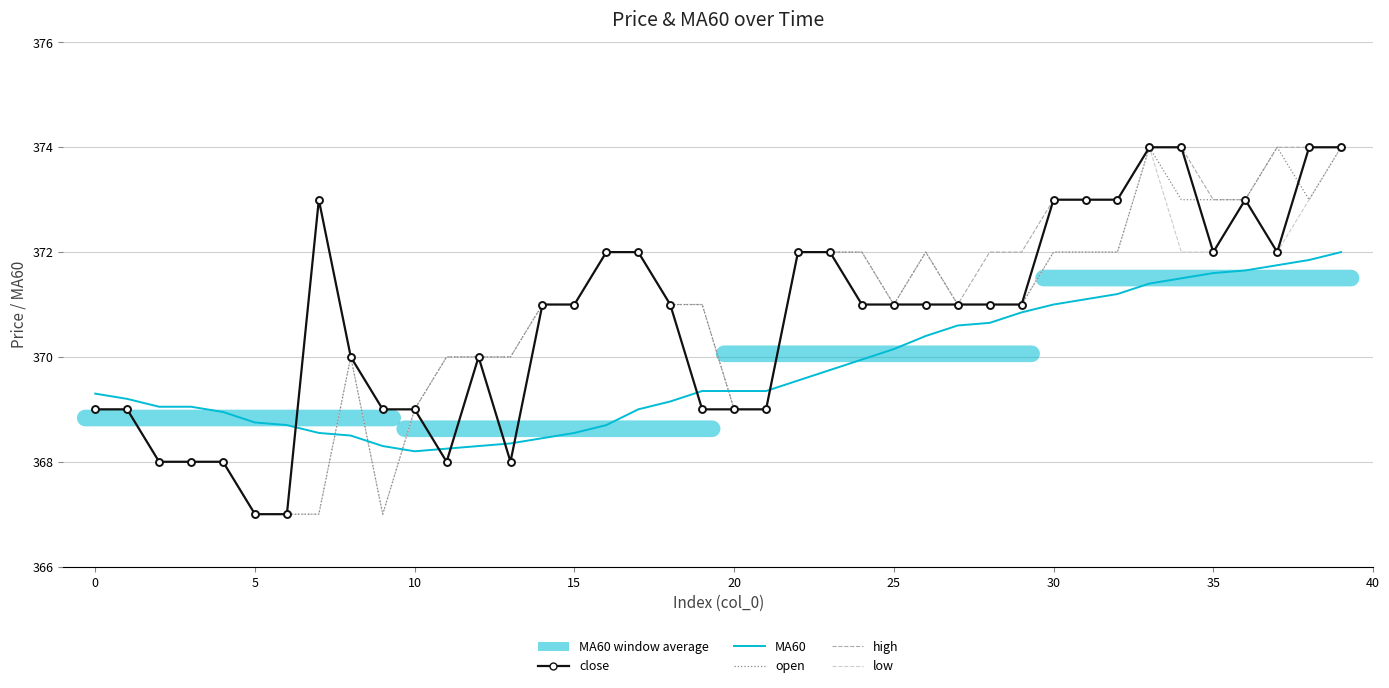

Which series ends up on top after the final intersection of low and MA60?

low